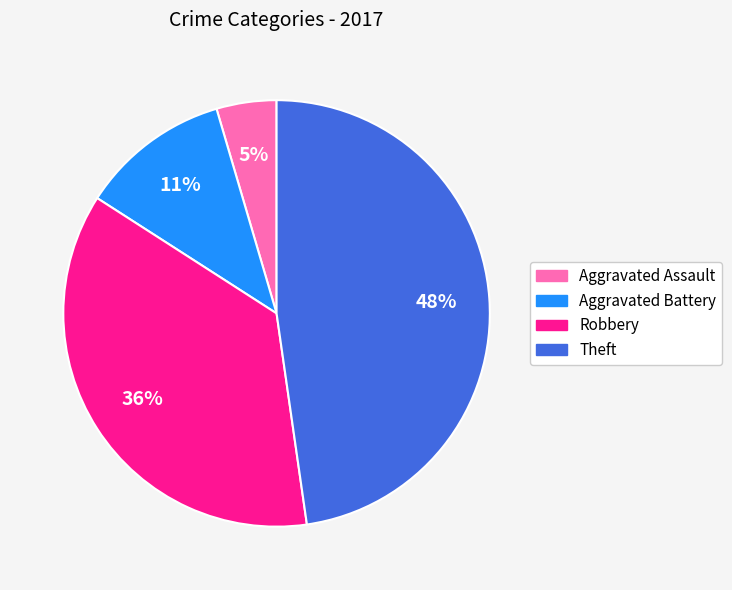

Rank the categories by value from highest to lowest.

Theft, Robbery, Aggravated Battery, Aggravated Assault